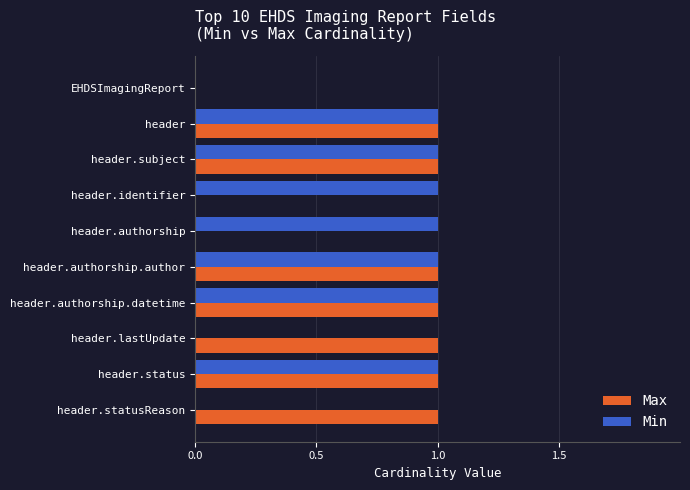

The value of Min at header.statusReason is 0. True or false?

True